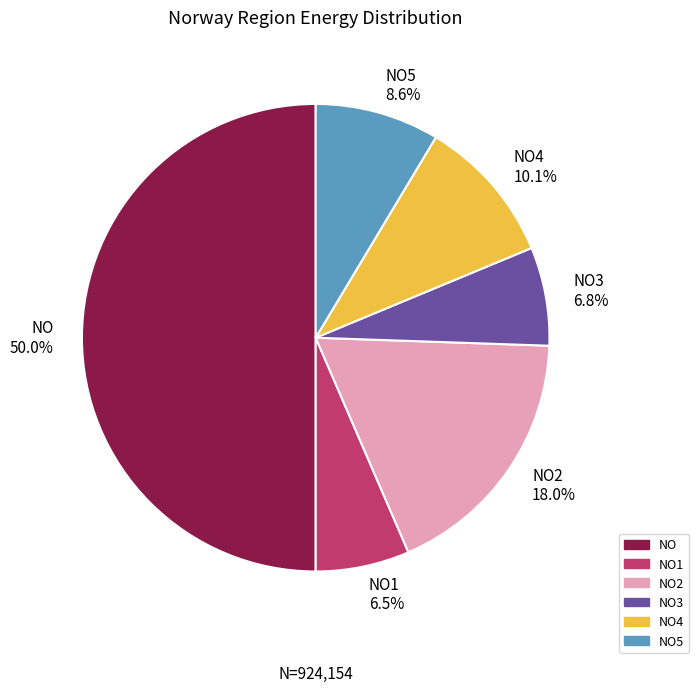

How many slices are in this pie chart?

6